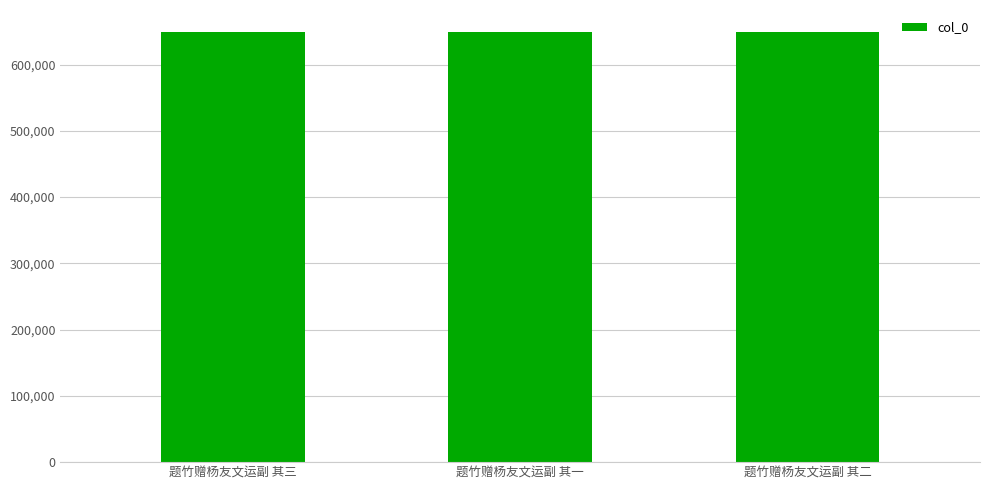

Is it true that the value at 题竹赠杨友文运副 其一 is 649901?

True